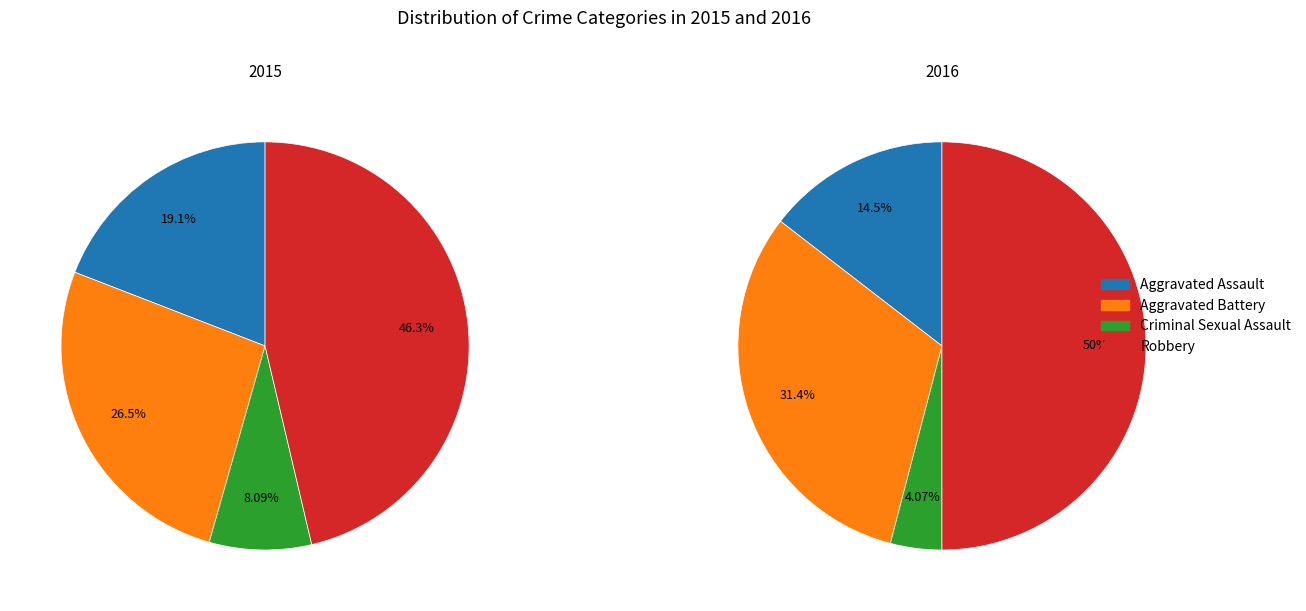

Combined, do Robbery and Aggravated Assault account for over 50%?

Yes